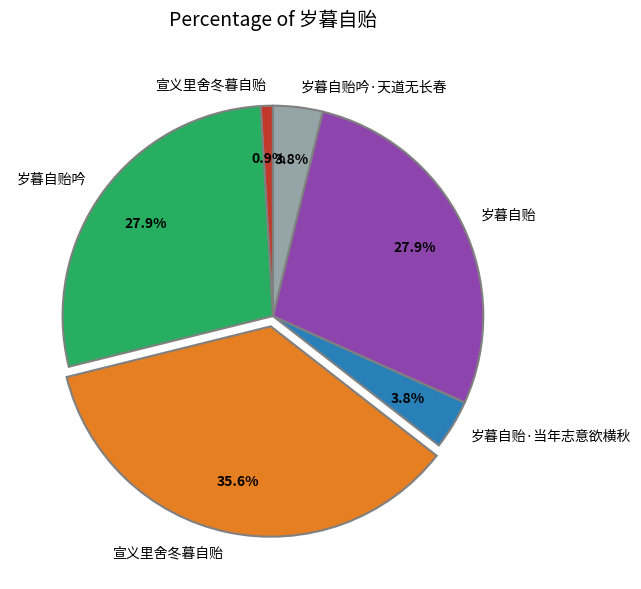

Is there any slice that represents more than half of the pie?

No